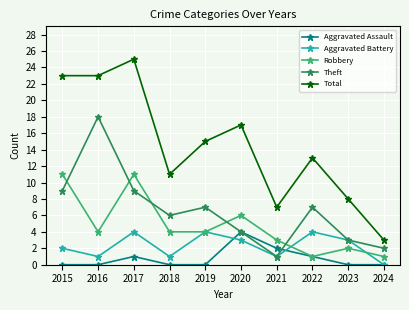

What is the maximum value shown in the chart?

25